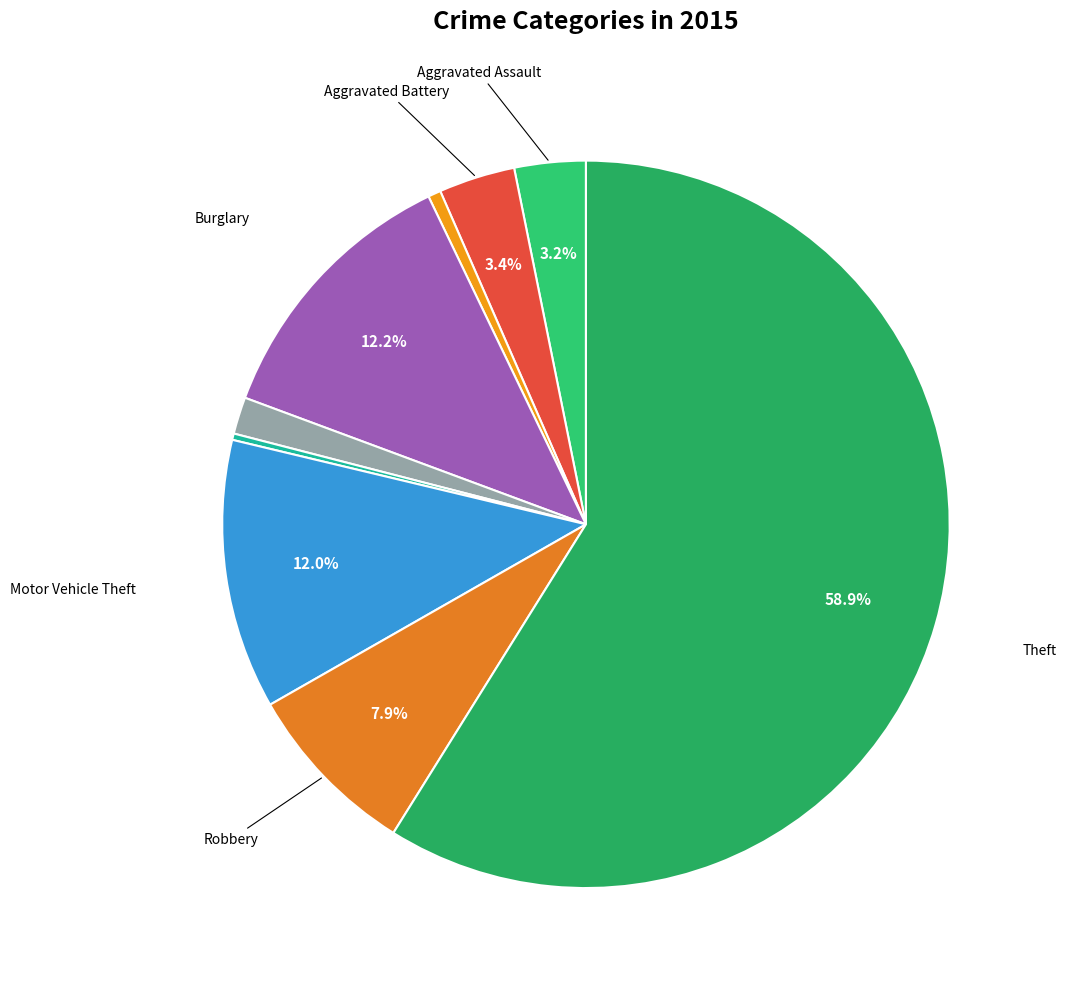

Which slice is the largest?

Theft